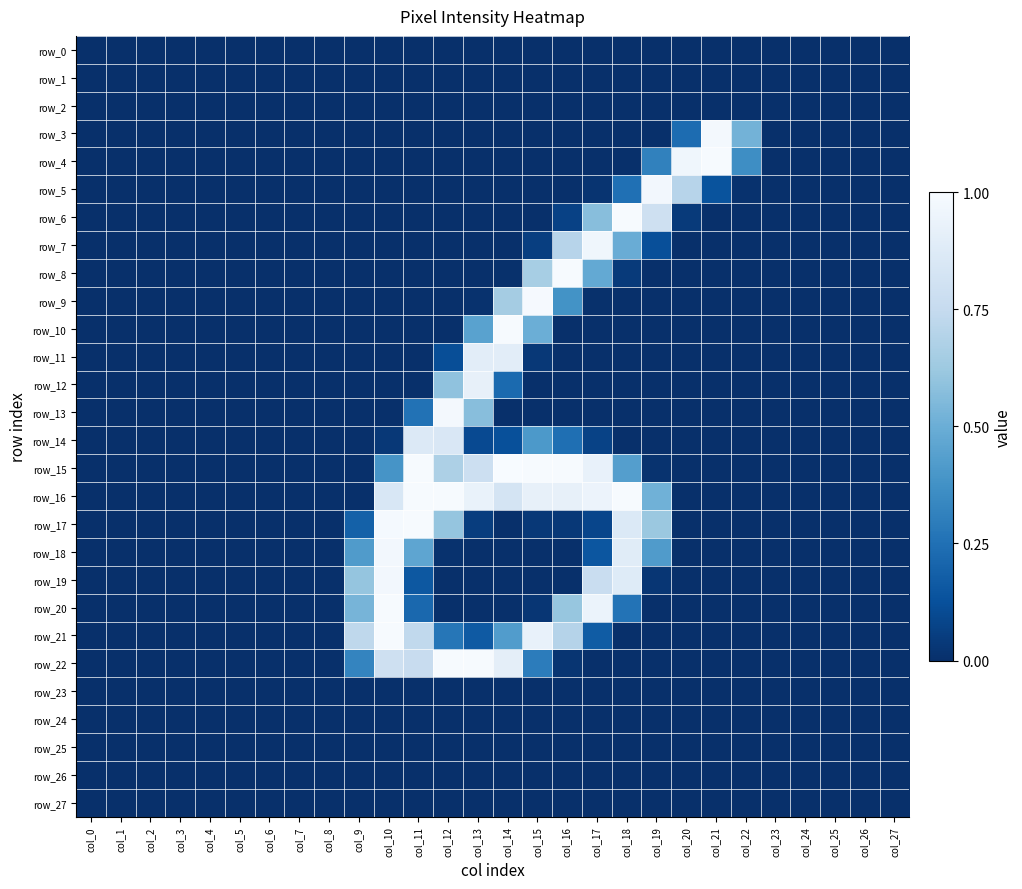

At col_8, list the series in order from largest to smallest.

row_0, row_1, row_2, row_3, row_4, row_5, row_6, row_7, row_8, row_9, row_10, row_11, row_12, row_13, row_14, row_15, row_16, row_17, row_18, row_19, row_20, row_21, row_22, row_23, row_24, row_25, row_26, row_27